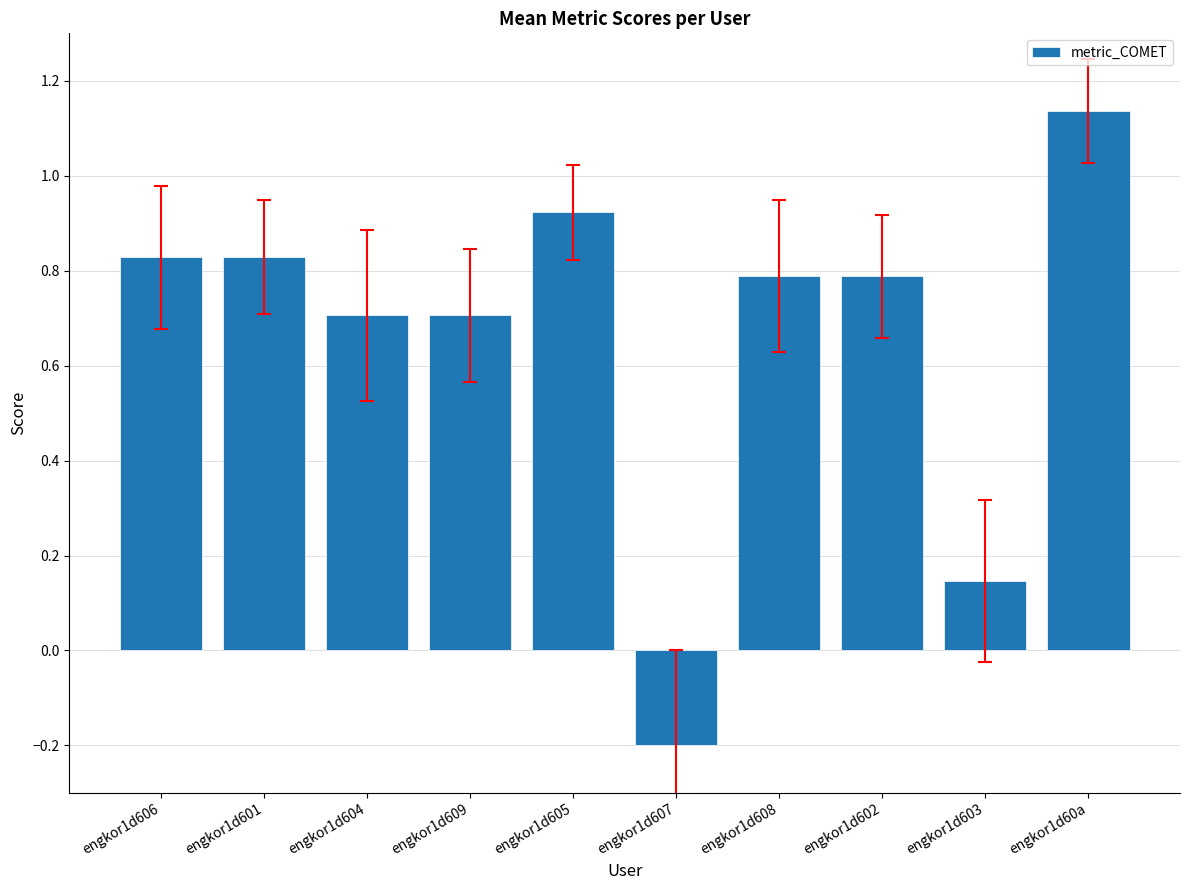

Read the value at engkor1d609.

0.7